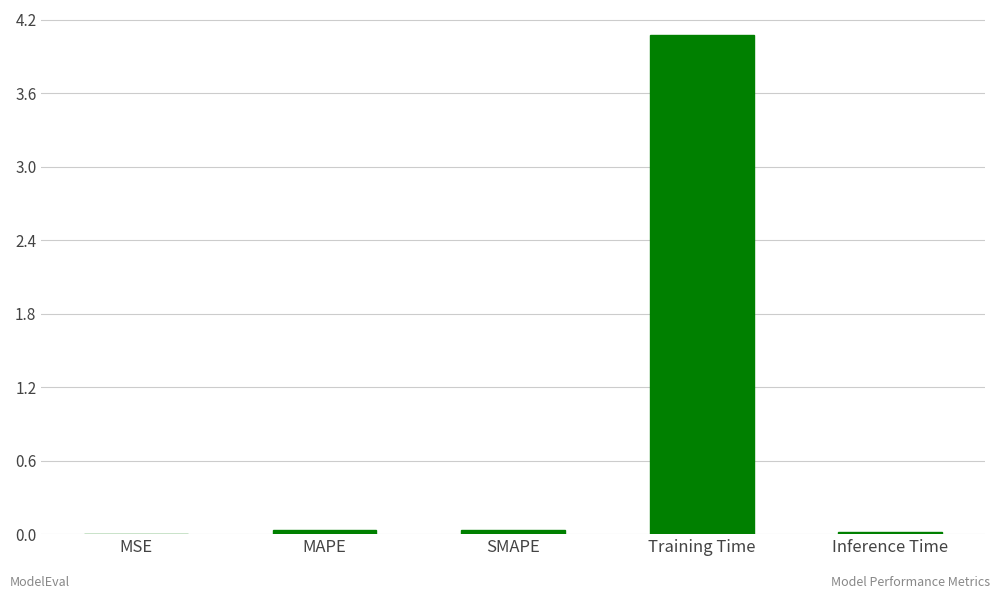

True or false: the data shows 0.0 at MSE.

True